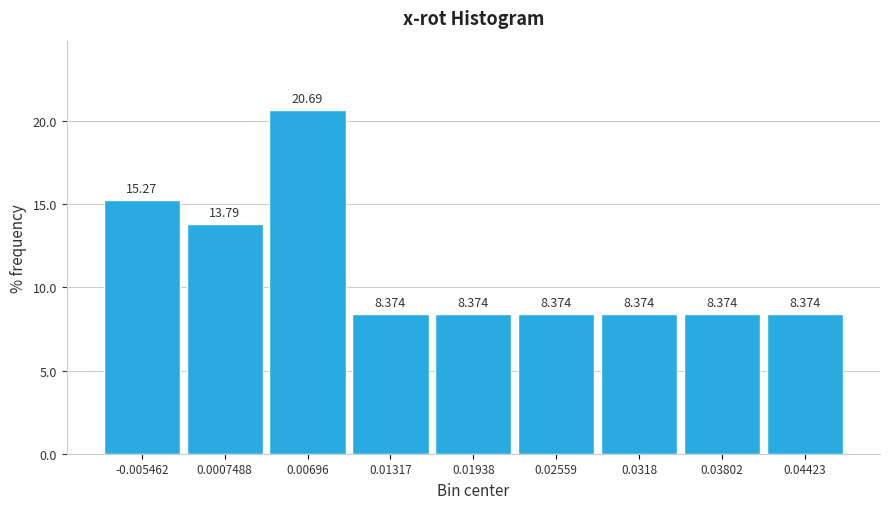

Over which range of the x-axis is the bar tallest?

0.004 to 0.010